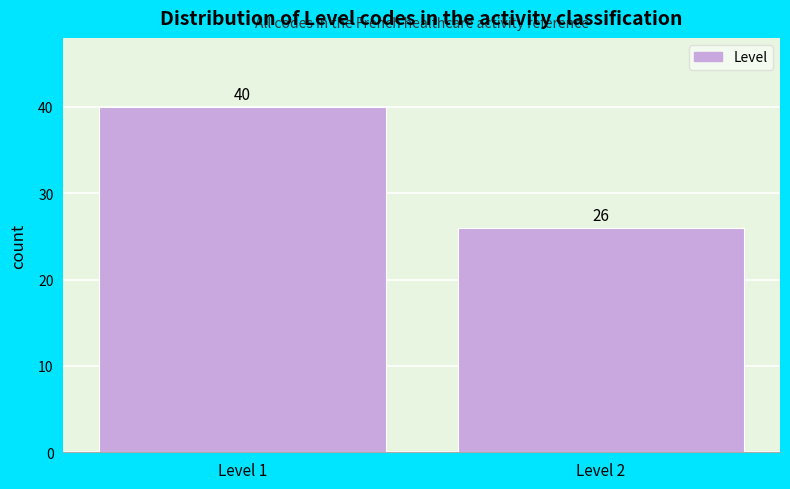

Reading left to right, what are all the values shown in this chart?

Level 1=40	Level 2=26